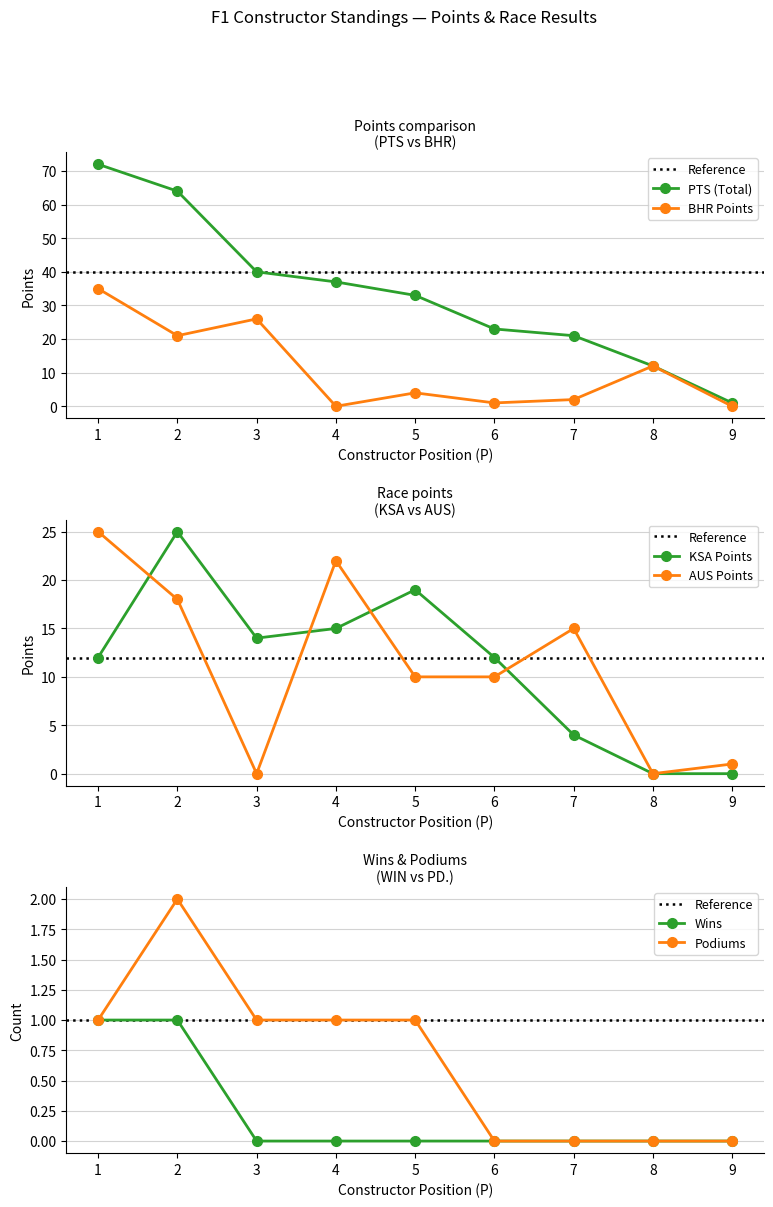

Reading left to right, what are all the values shown in this chart?

PTS: 1=72	2=64	3=40	4=37	5=33	6=23	7=21	8=12	9=1
BHR: 1=35	2=21	3=26	4=0	5=4	6=1	7=2	8=12	9=0
KSA: 1=12	2=25	3=14	4=15	5=19	6=12	7=4	8=0	9=0
AUS: 1=25	2=18	3=0	4=22	5=10	6=10	7=15	8=0	9=1
WIN: 1=1	2=1	3=0	4=0	5=0	6=0	7=0	8=0	9=0
PD.: 1=1	2=2	3=1	4=1	5=1	6=0	7=0	8=0	9=0